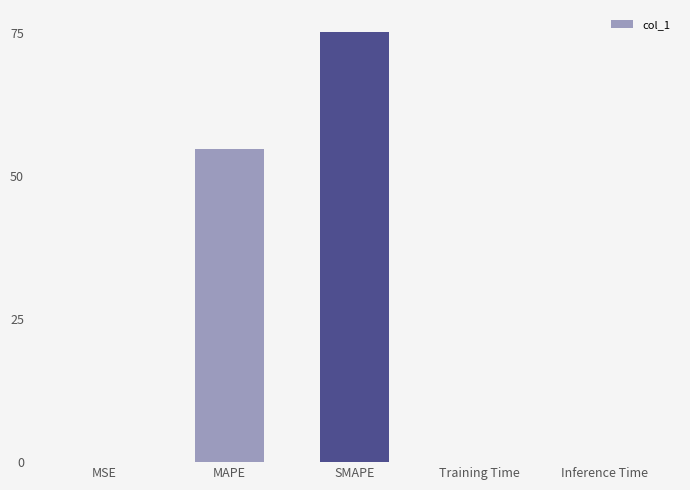

True or false: the data shows 0.0 at Training Time.

True